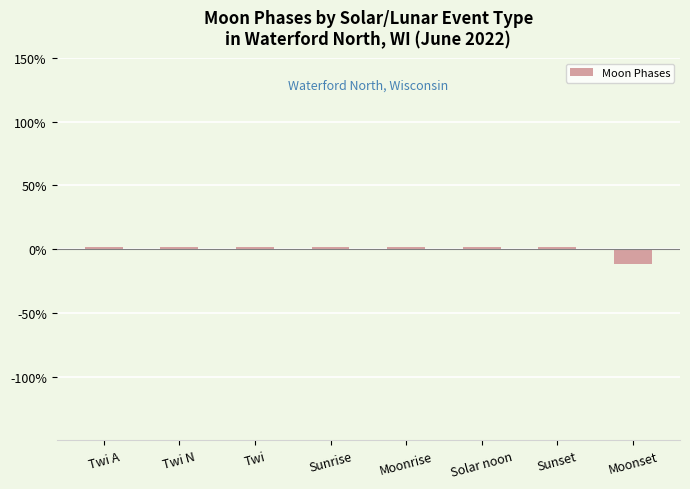

Are the bars grouped side by side (vs. stacked)?

No